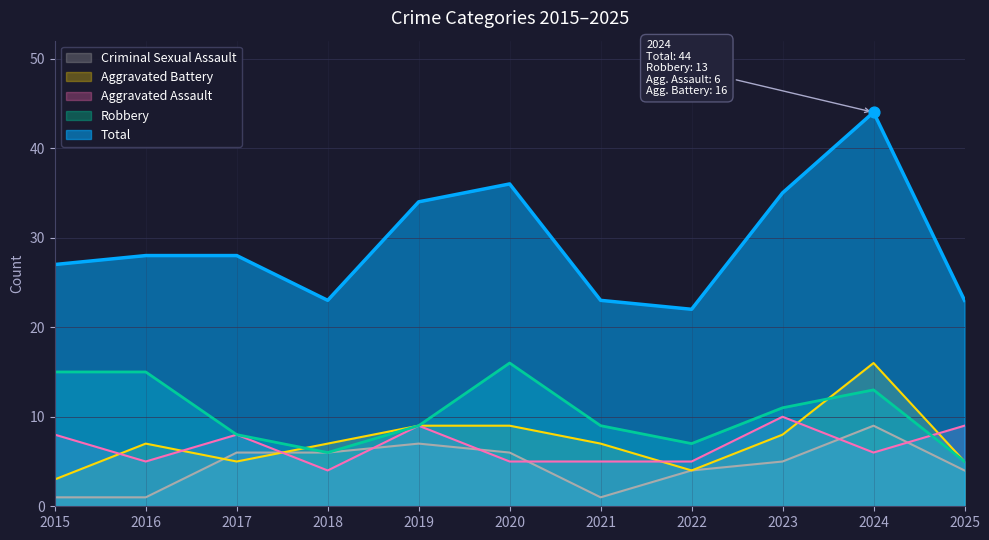

Which series has the largest total across all categories?

Total